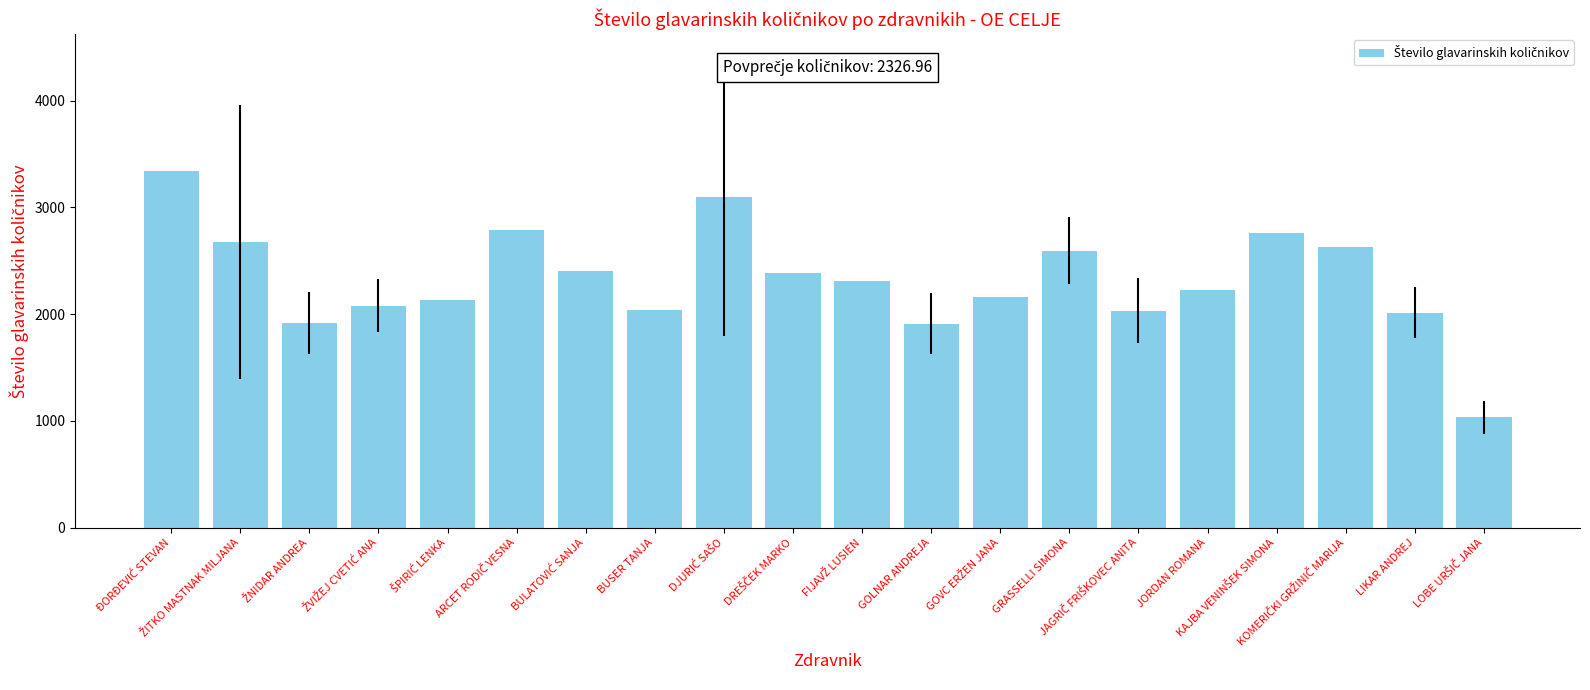

What is the difference between the maximum and minimum values?

2305.7